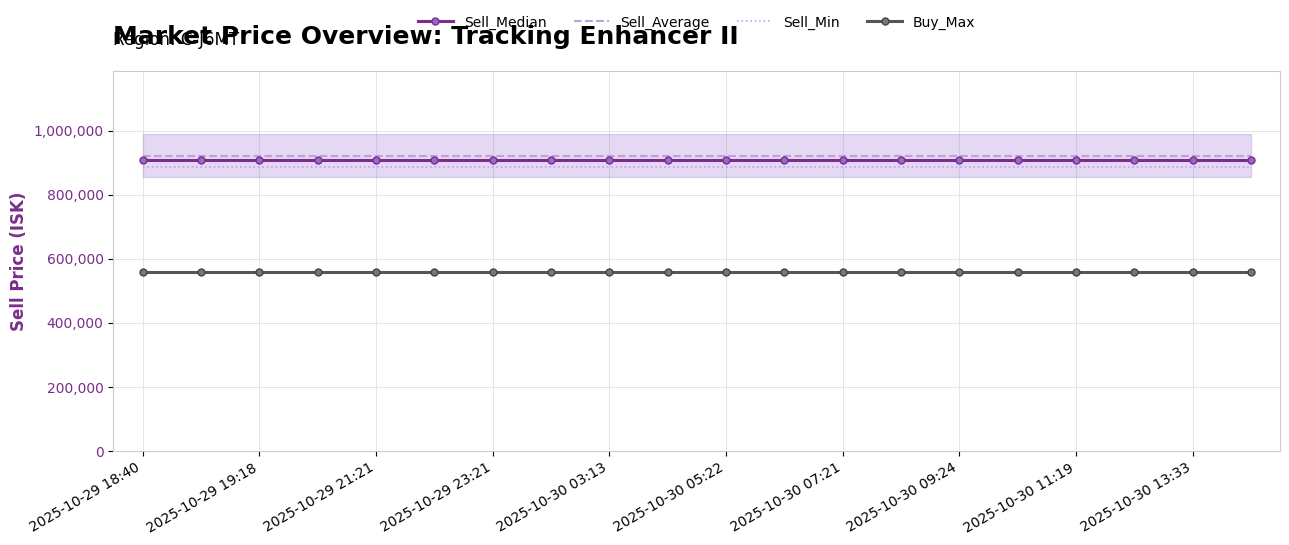

Is the value of Sell_Average at 2025-10-29 18:40 greater than the value of Buy_Max at 2025-10-29 18:40?

Yes